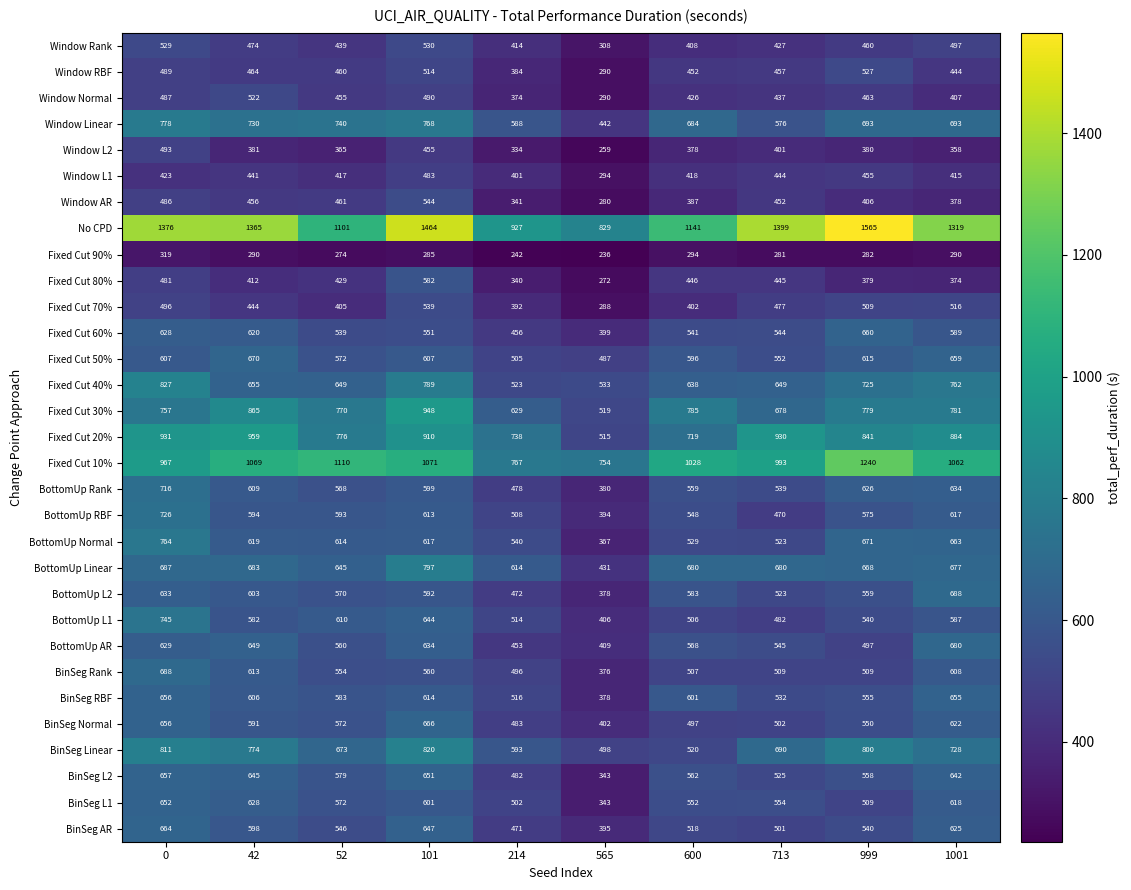

Which label corresponds to the smallest value in the chart?

565